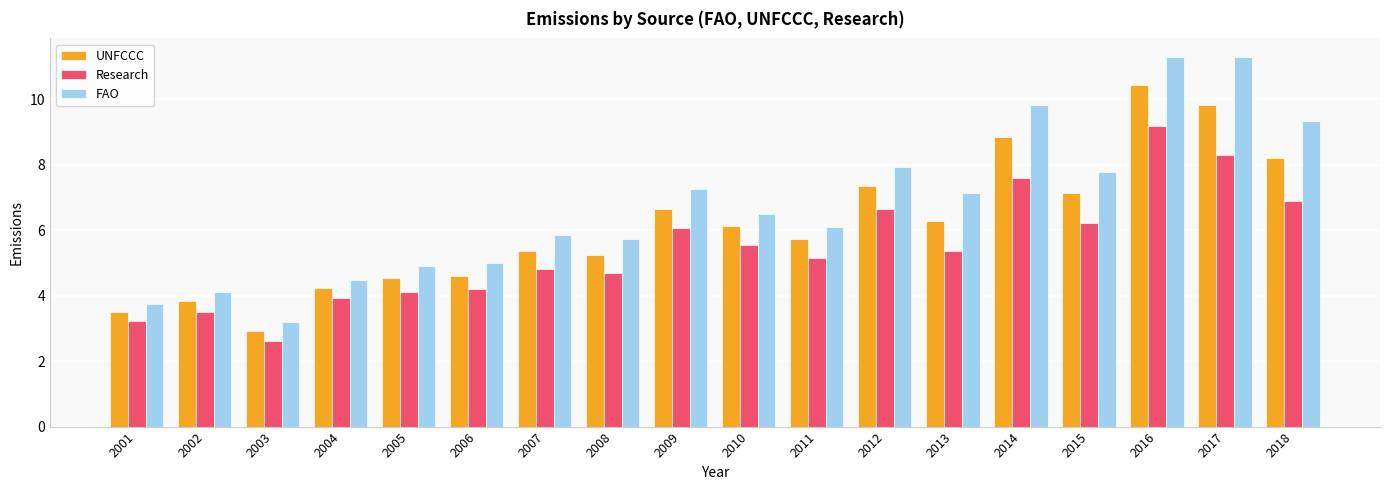

Is the value of Research at 2016 greater than the value of FAO at 2011?

Yes